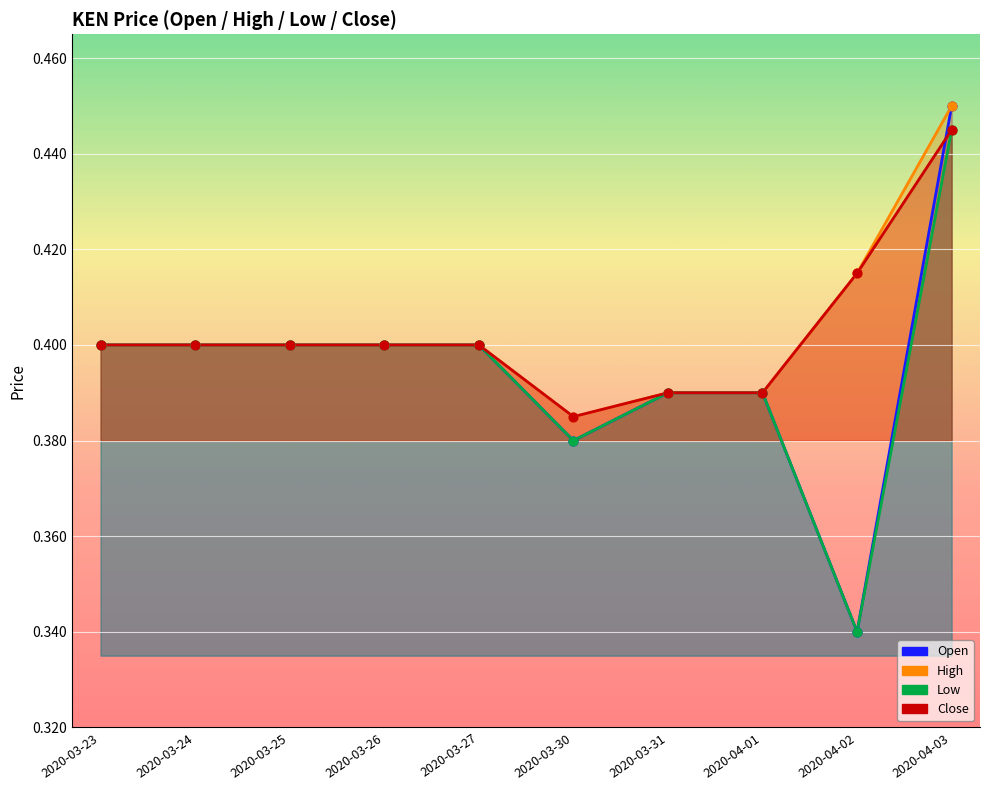

What are all the series names shown in the legend?

open, high, low, close